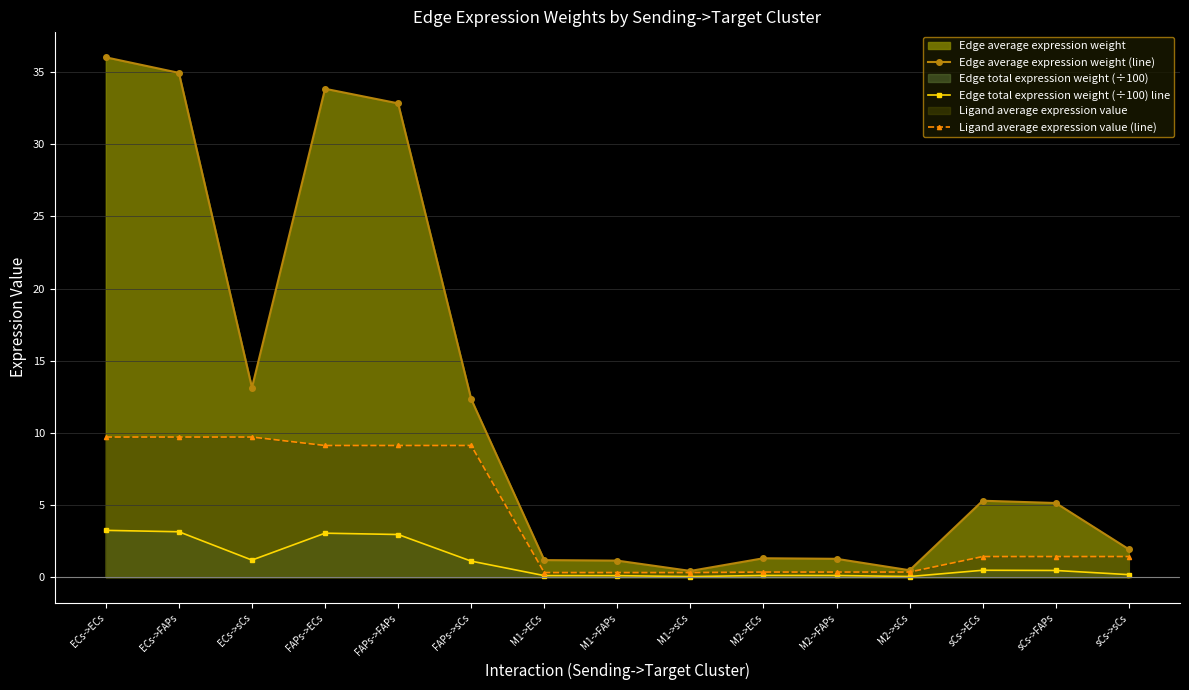

True or false: Edge average expression weight (line) and Edge total expression weight (÷100) line cross at least once.

False